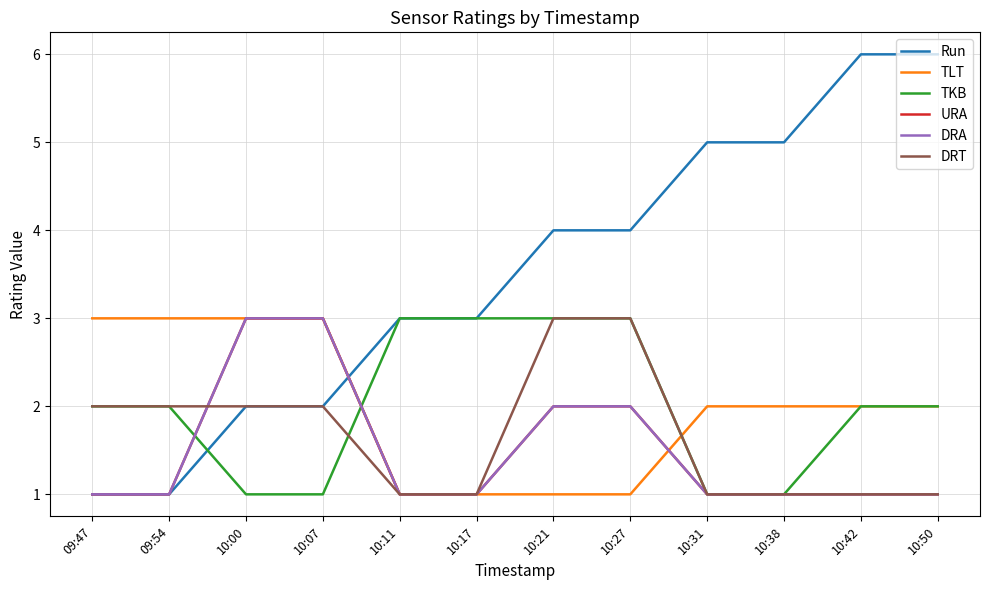

True or false: TLT and Run intersect in this chart.

True